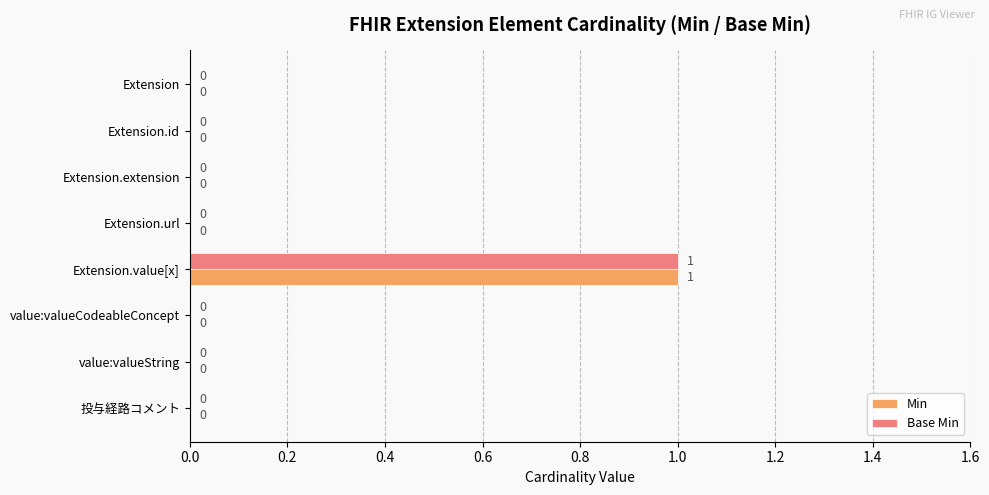

At which category is the sum across all series the highest?

Extension.value[x]